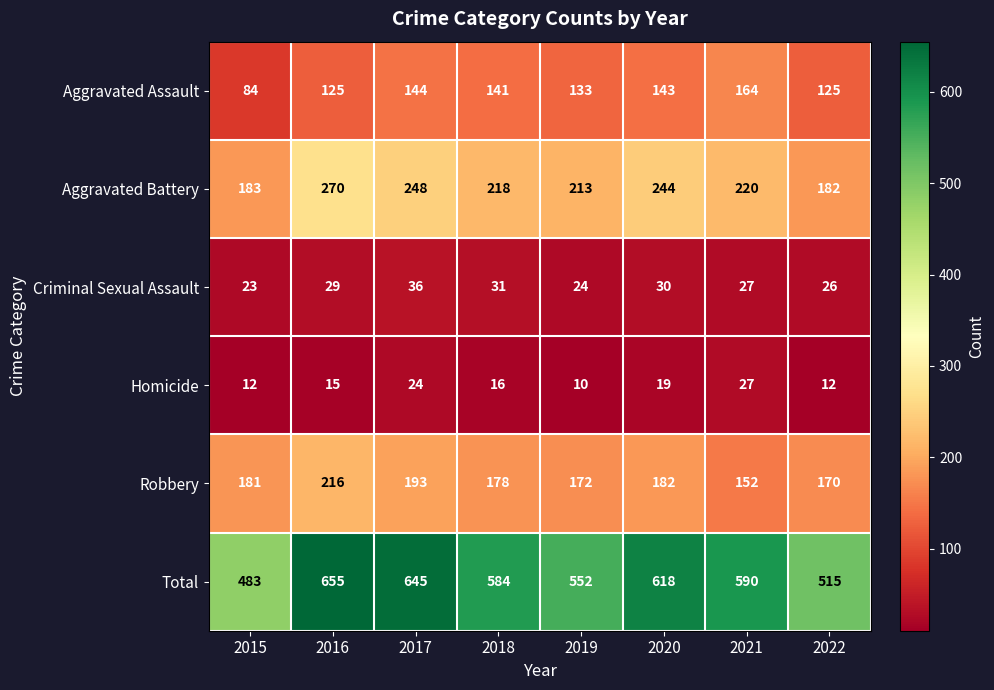

Where does the Homicide series first go above 16?

2017